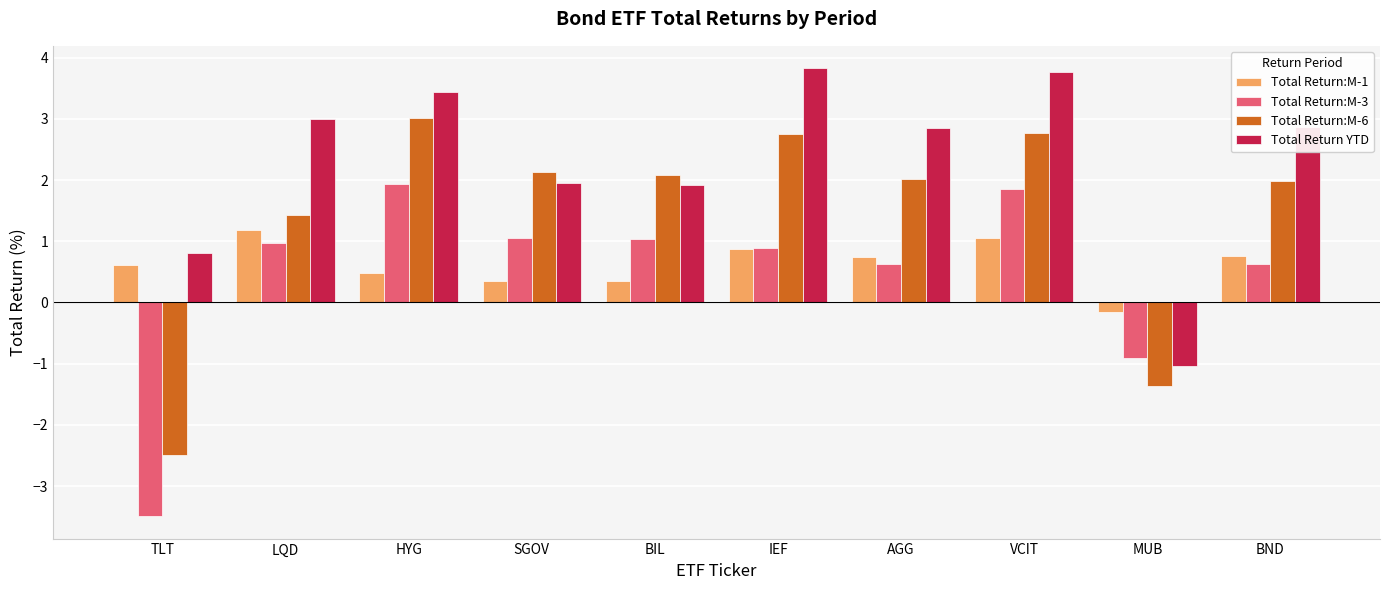

At which label does Total Return:M-3 reach its minimum?

TLT